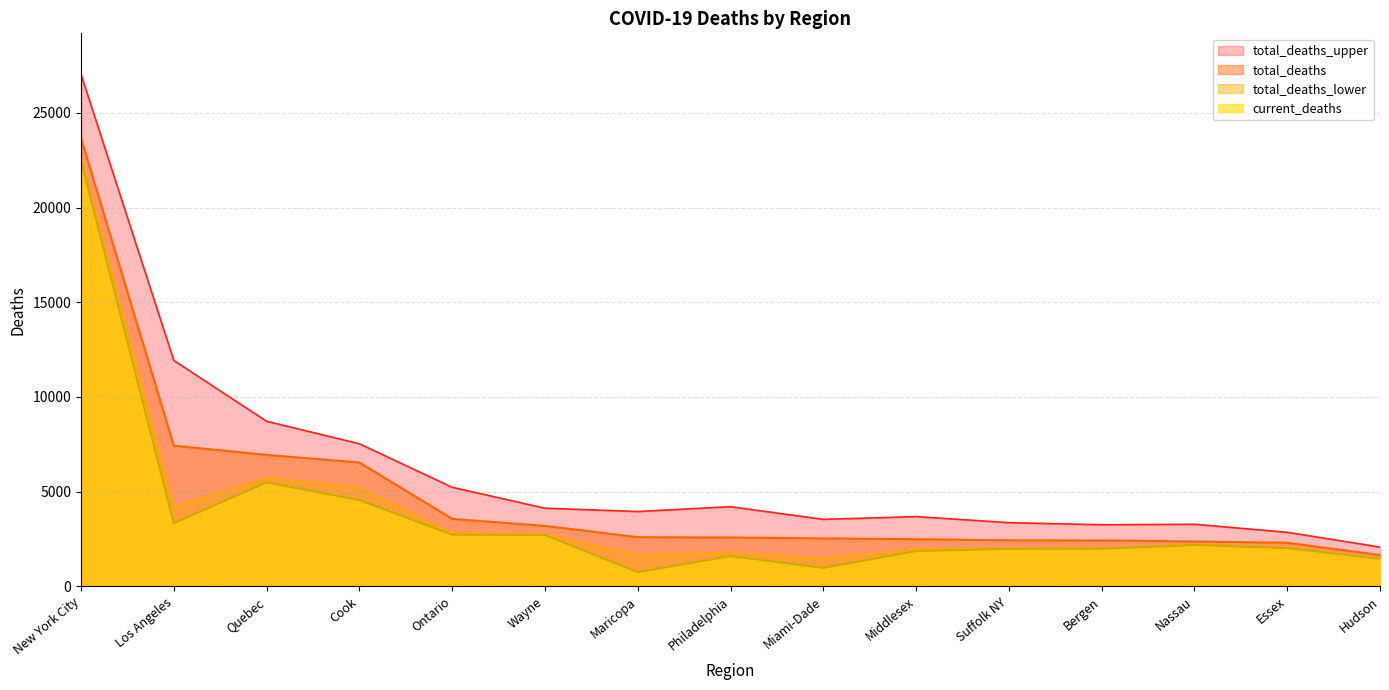

Between Los Angeles and New York City, which is larger?

New York City